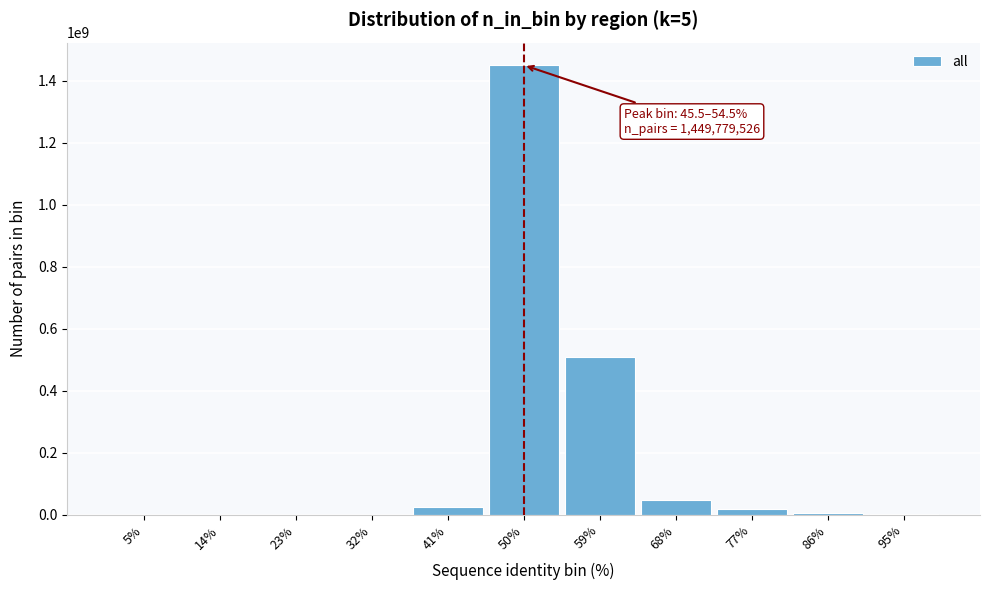

Which label corresponds to the largest value in the chart?

50%